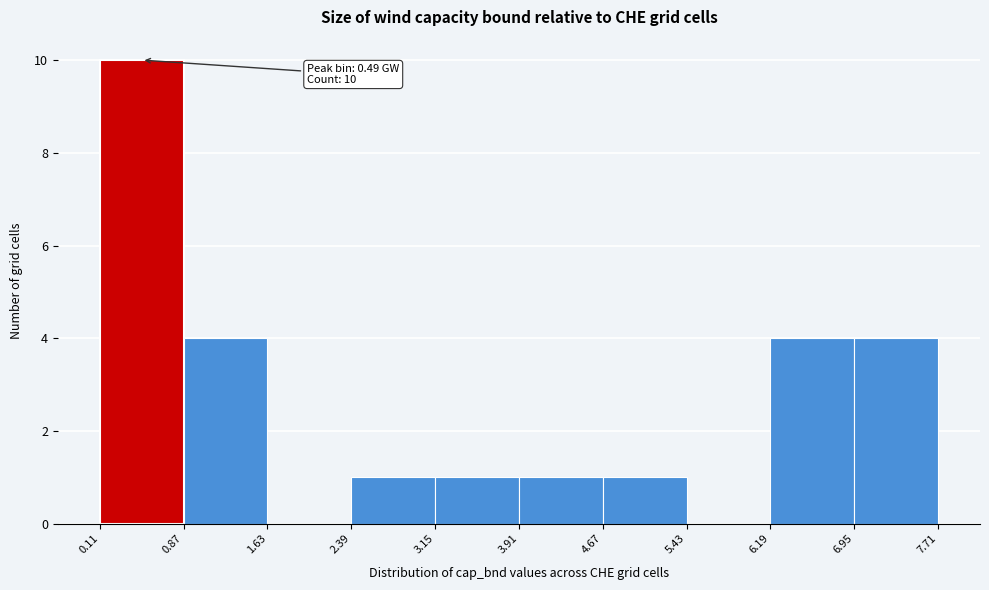

Which range on the x-axis has the tallest bar?

0.11 to 0.87